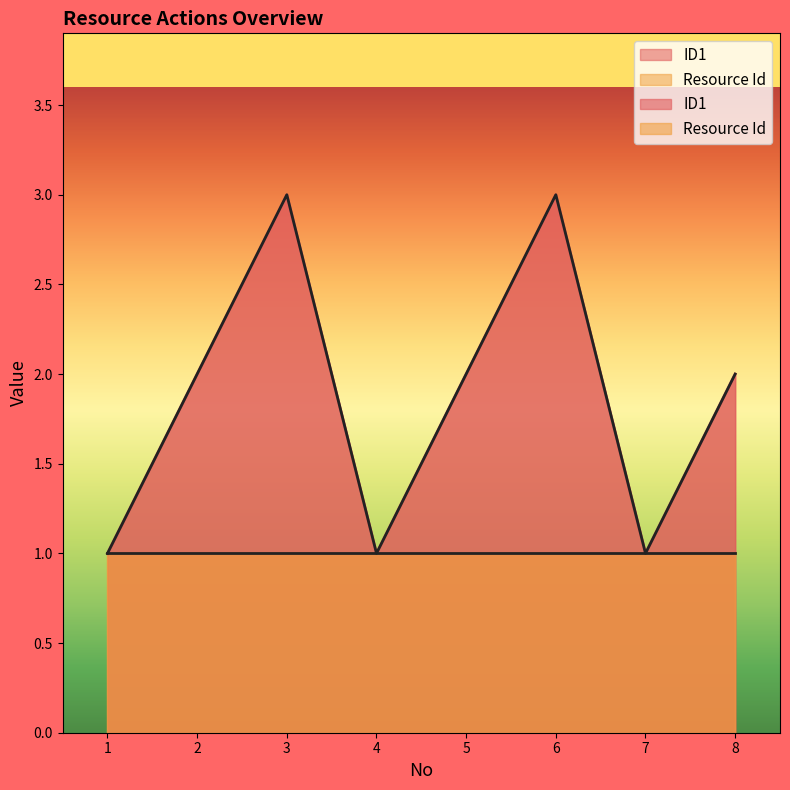

What is the change in value from 4 to 5?

+1